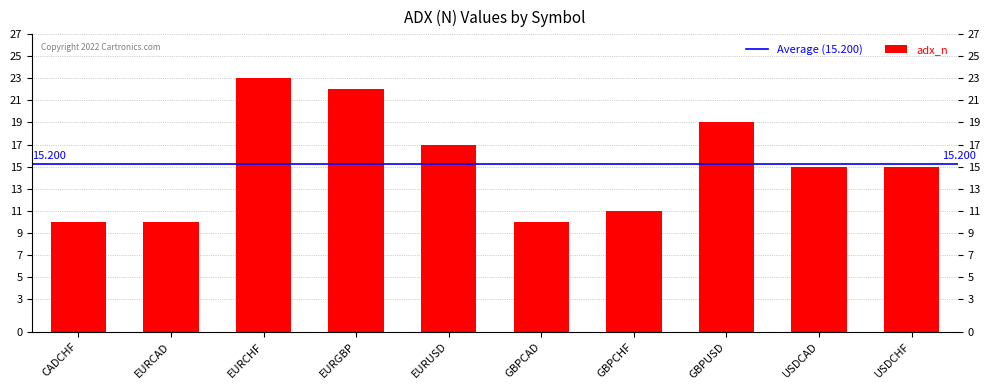

Does the chart contain stacked bars?

No